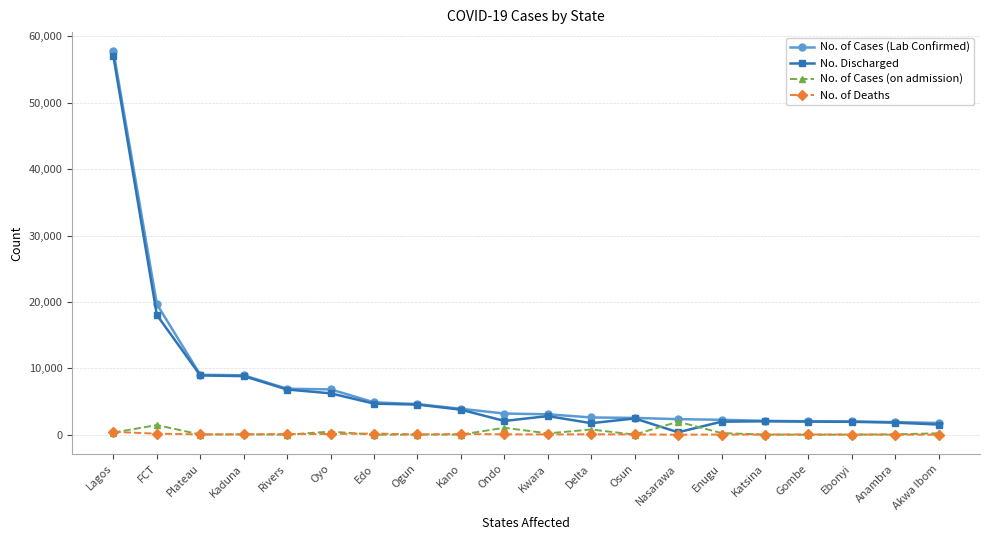

True or false: No. Discharged has a value of 7884 at Ogun.

False